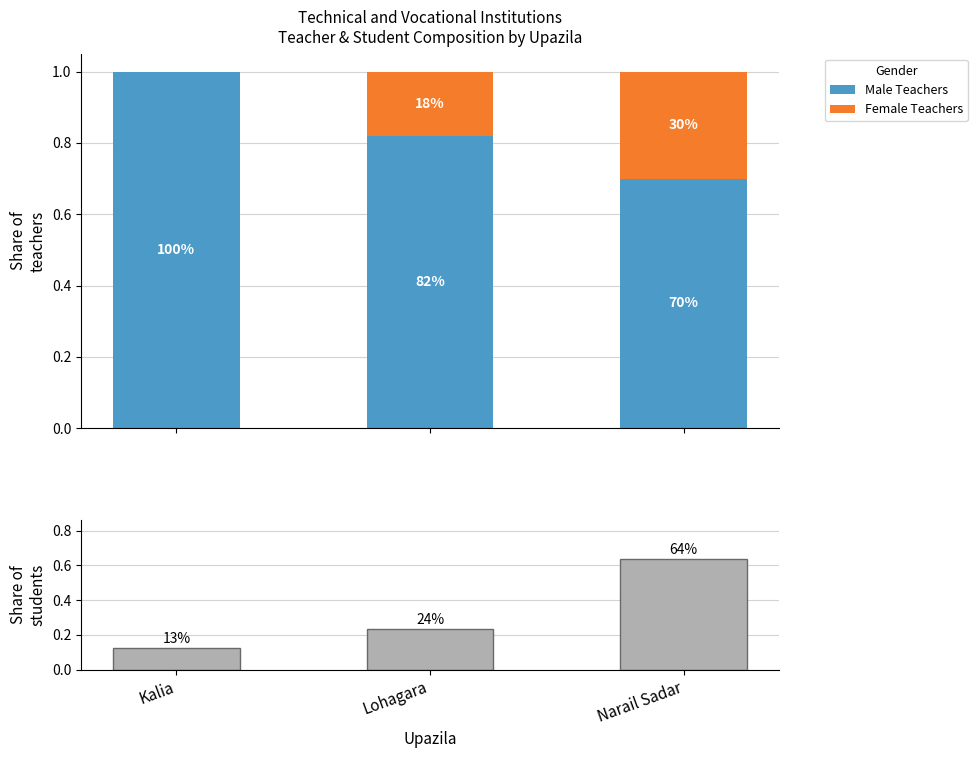

Reading left to right, extract all data points from this chart.

Male Teachers: Kalia=1.0	Lohagara=0.8	Narail Sadar=0.7
Female Teachers: Kalia=0.0	Lohagara=0.2	Narail Sadar=0.3
Student Share: Kalia=0.1	Lohagara=0.2	Narail Sadar=0.6